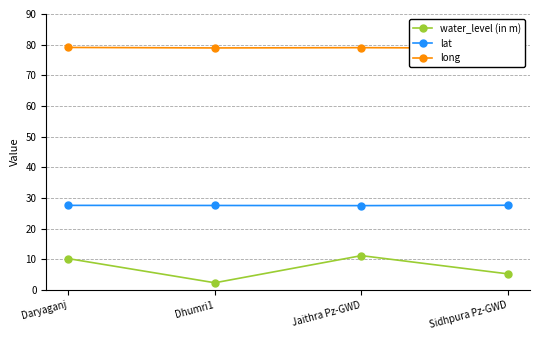

Which category has the lowest value across all series?

Dhumri1